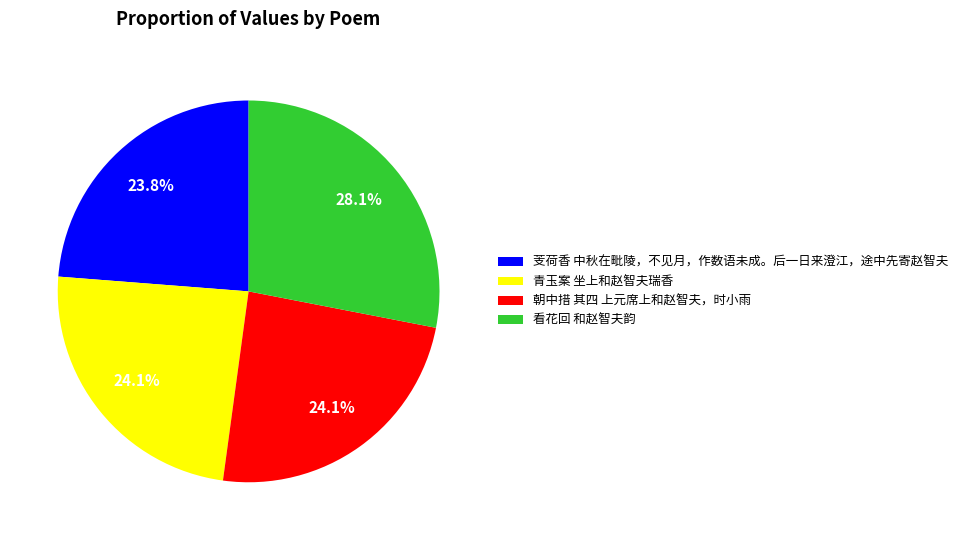

Is it true that 看花回 和赵智夫韵 is 28% of the pie?

True